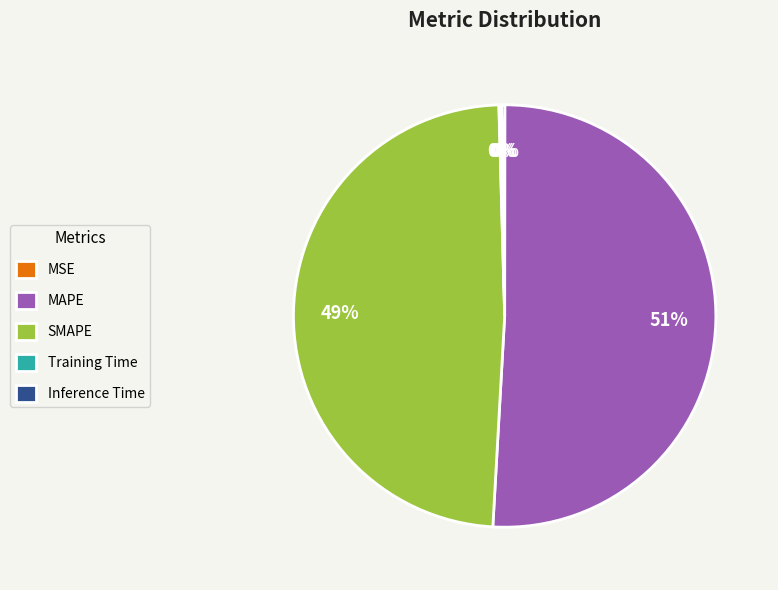

To the nearest percent, what is the average slice percentage?

20%